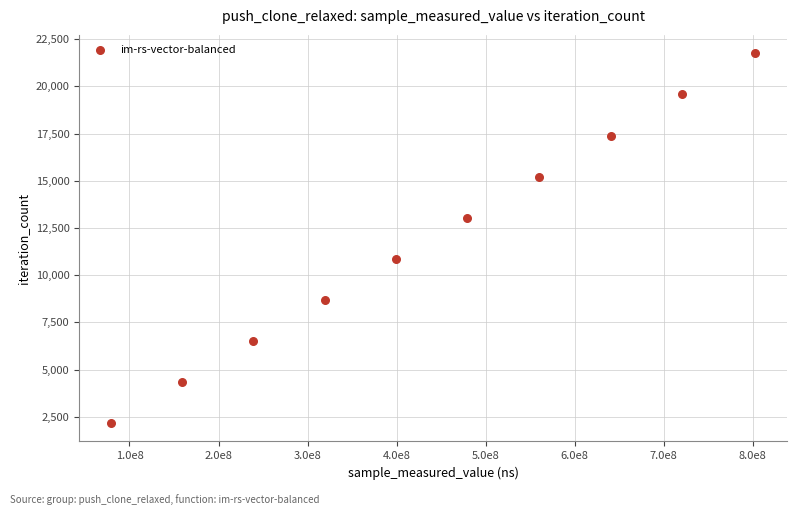

What is the range of X values (max minus min)?

722521577